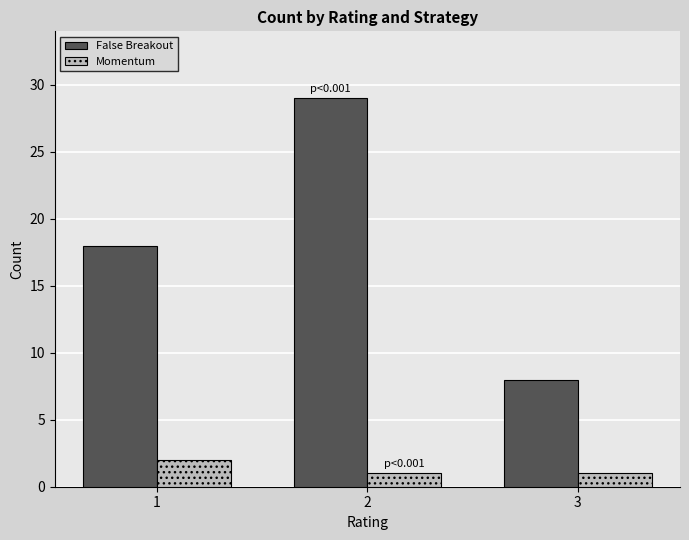

Where is False Breakout nearest to the value 18?

1